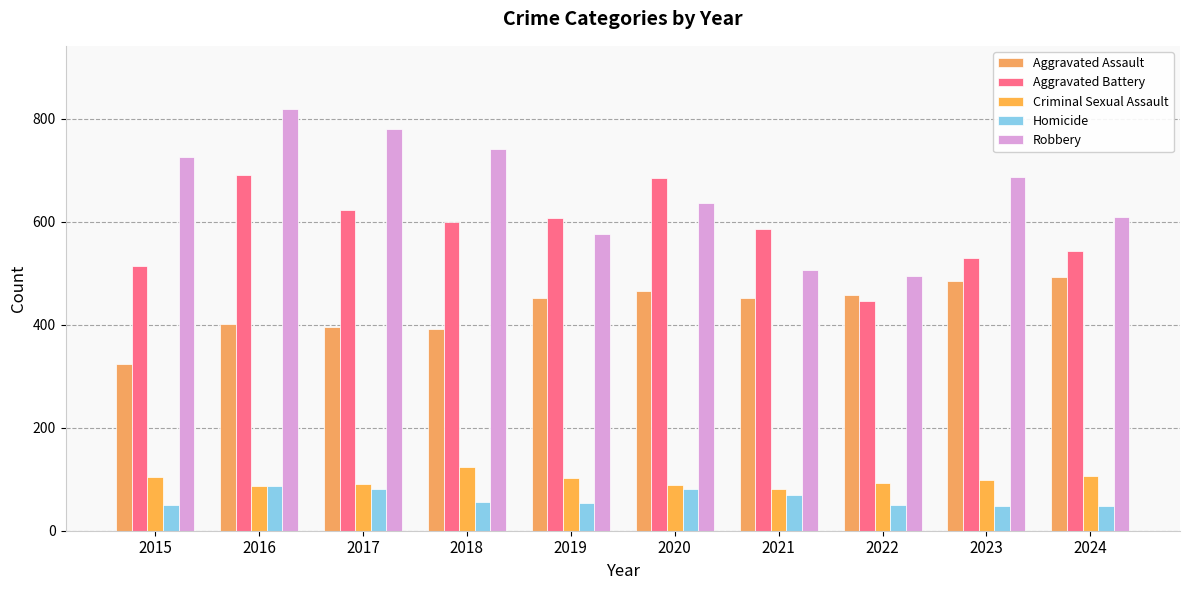

Count the number of data series in this chart.

5